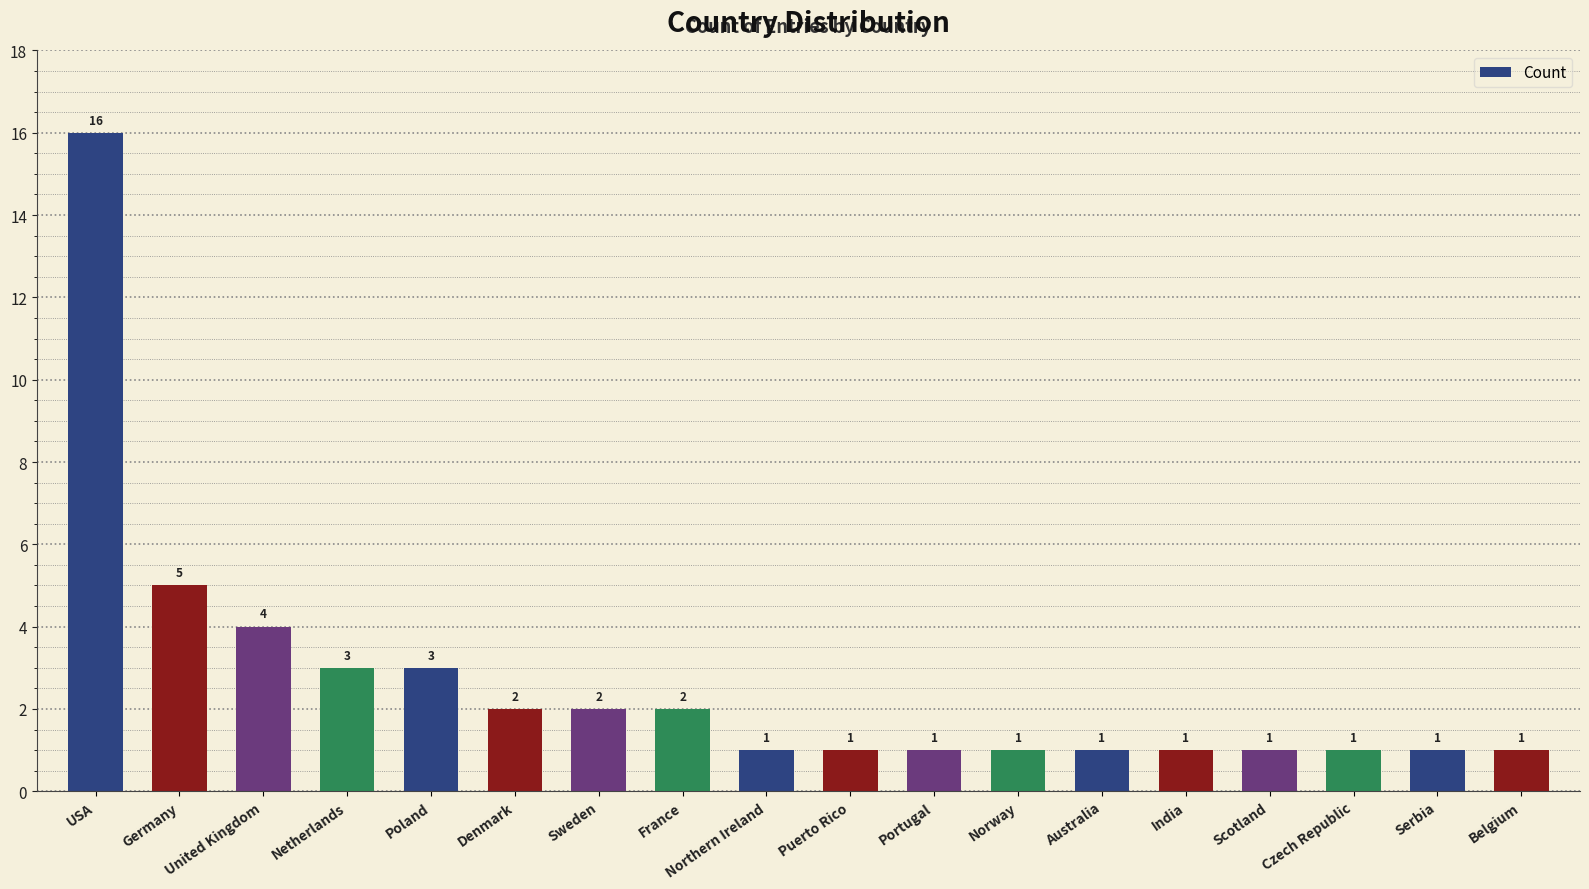

Where is the data nearest to the value 8?

Germany